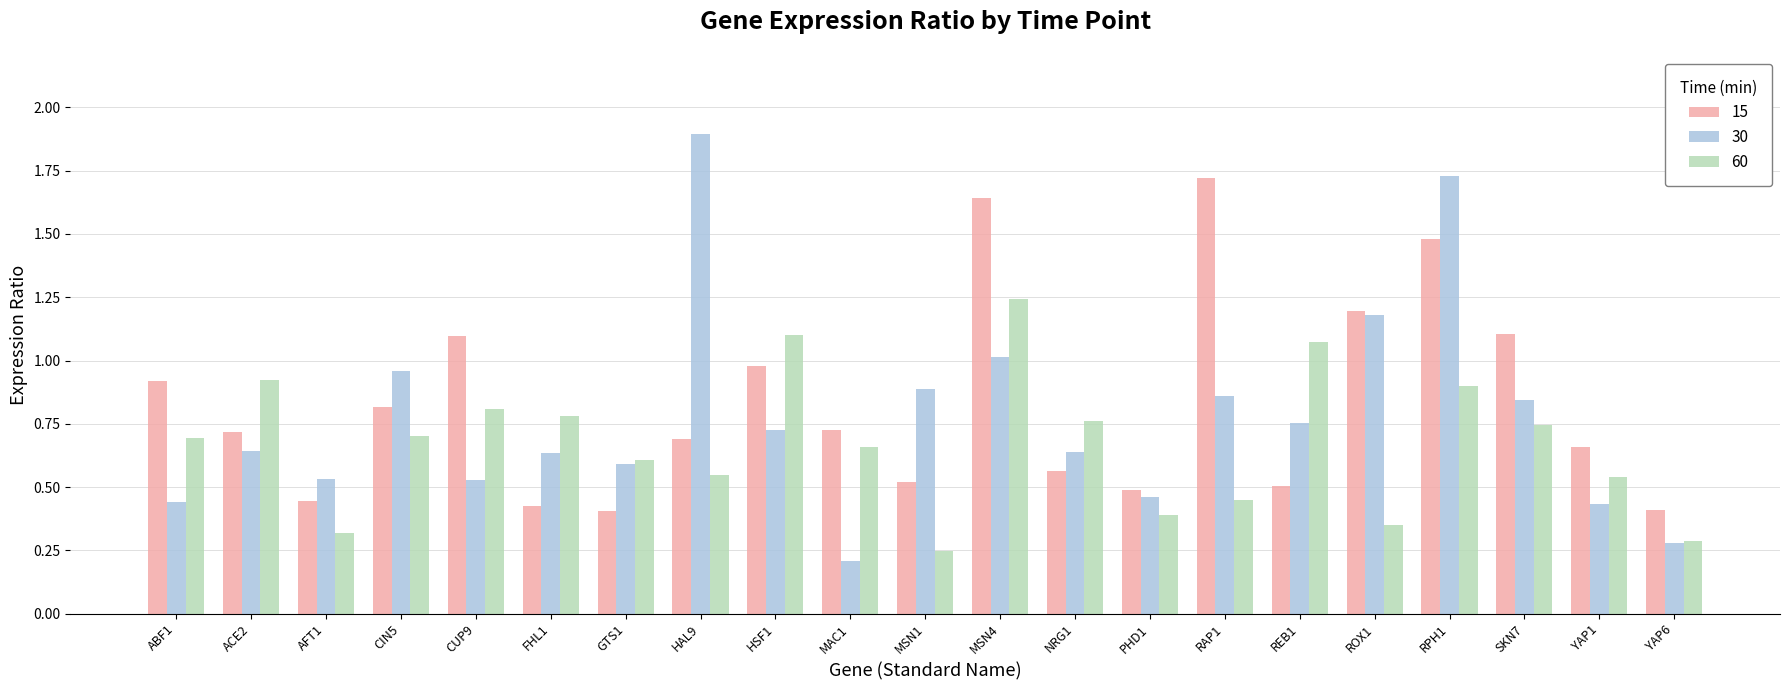

Is it true that 30 equals 0.4 at YAP1?

True